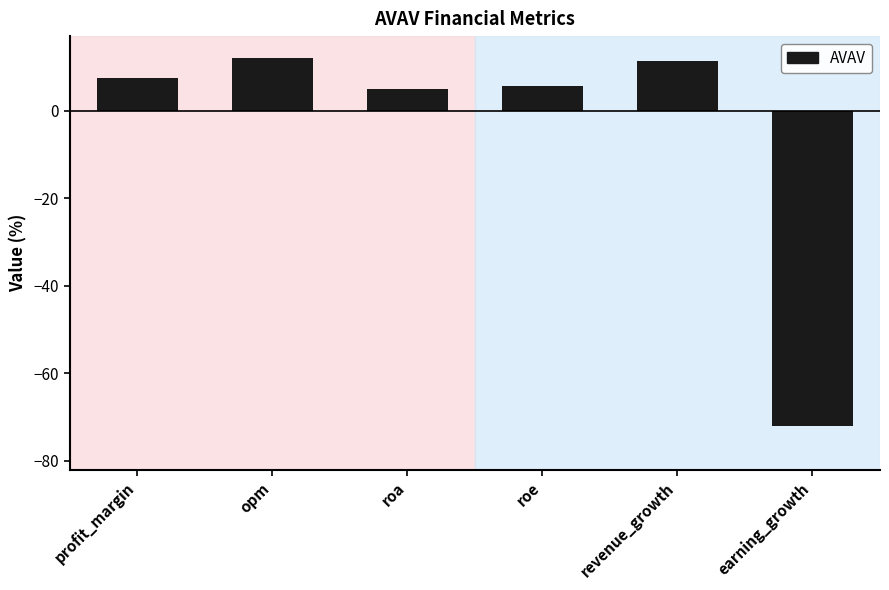

Which label corresponds to the smallest value in the chart?

earning_growth